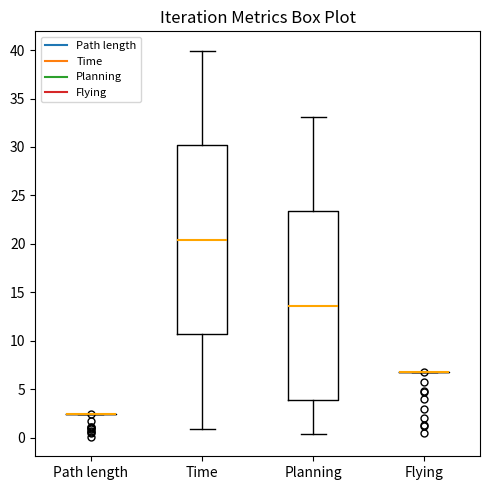

Reading left to right, read every box against the y-axis: the position of its median line, the range the box covers, and the ends of its whiskers. The values are not printed on the chart, so give them approximately, as read against the axis.

Path length: box collapsed to a line at 2.5, whiskers 2.5 to 2.5
Time: median 20.5, box 10.5 to 30.0, whiskers 1.0 to 40.0
Planning: median 13.5, box 4.0 to 23.5, whiskers 0.5 to 33.0
Flying: box collapsed to a line at 7.0, whiskers 7.0 to 7.0